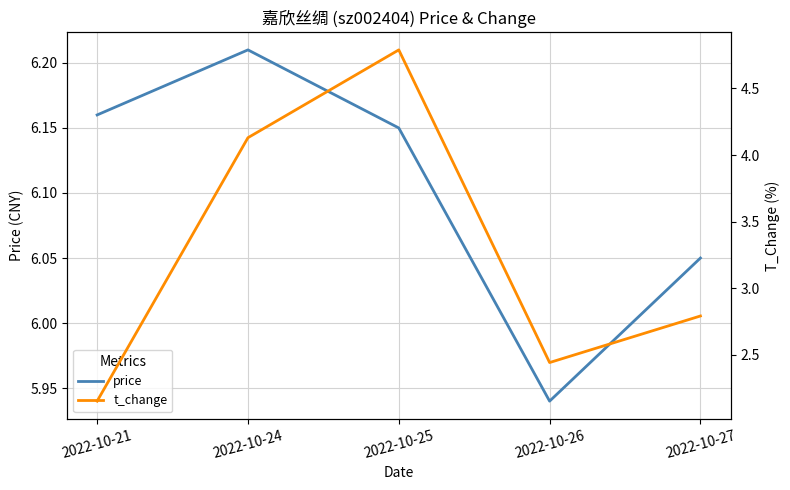

Reading right to left, transcribe all the data shown in this chart.

price: 6.0	5.9	6.2	6.2	6.2
t_change: 2.8	2.4	4.8	4.1	2.1